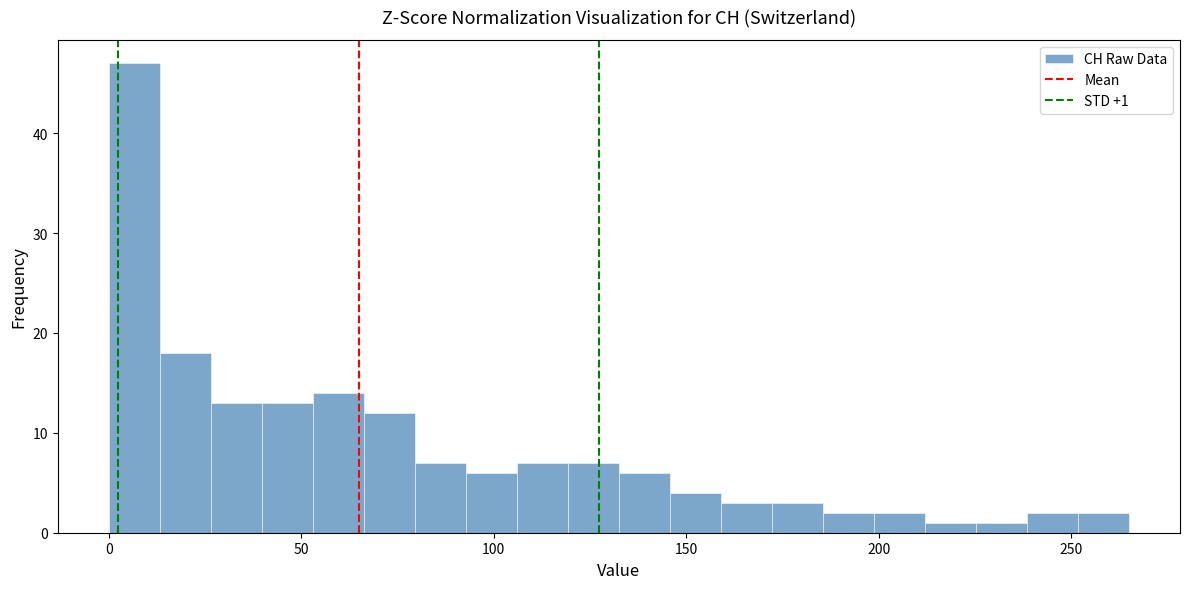

Read against the x-axis, roughly where is the centre of the tallest bar?

5